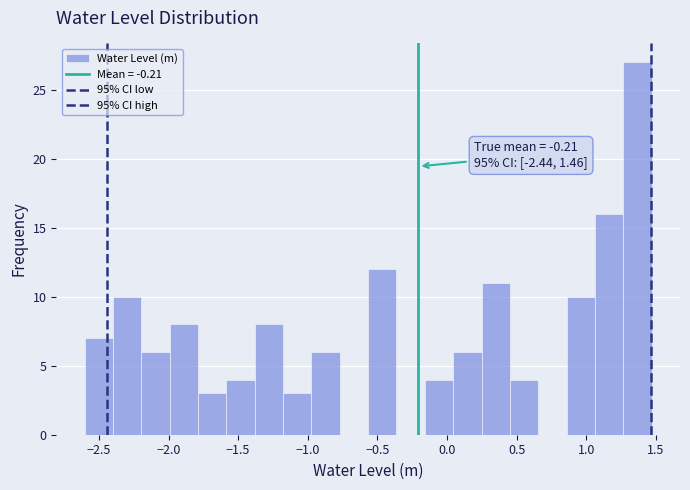

Which range on the x-axis has the tallest bar?

1.25 to 1.45